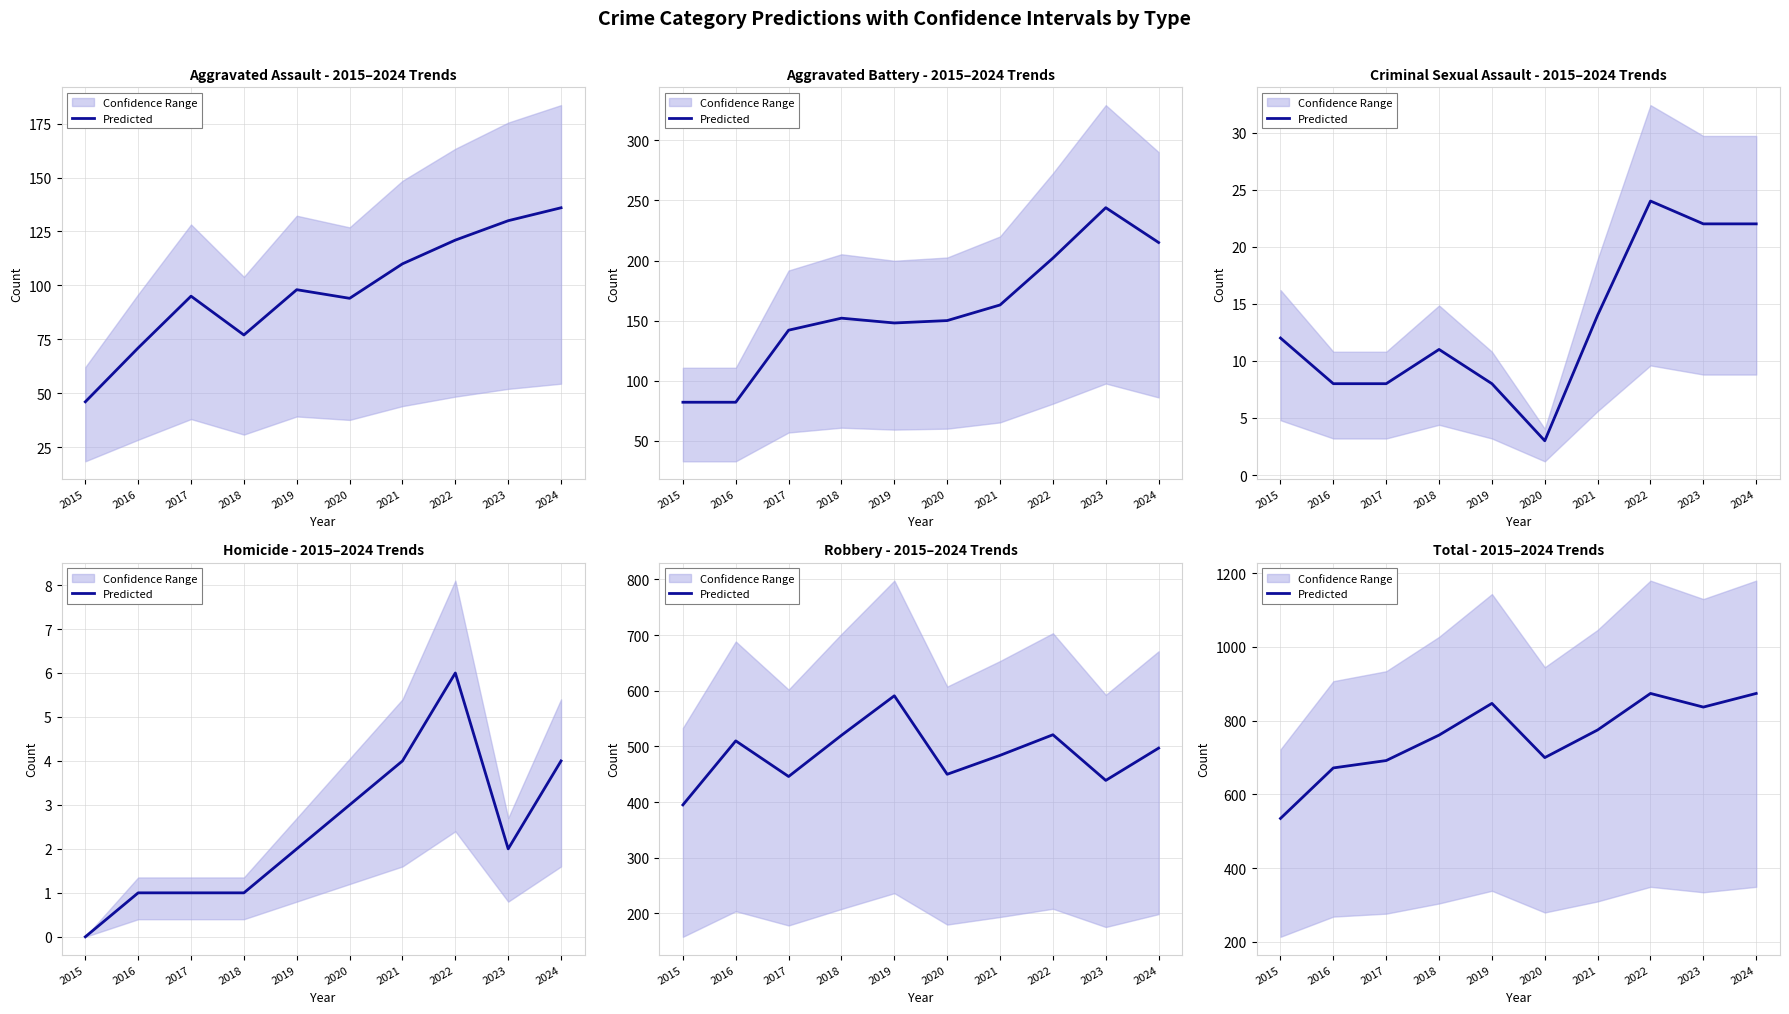

Approximately how many times larger is the value at 2015 compared to 2019?

0.6